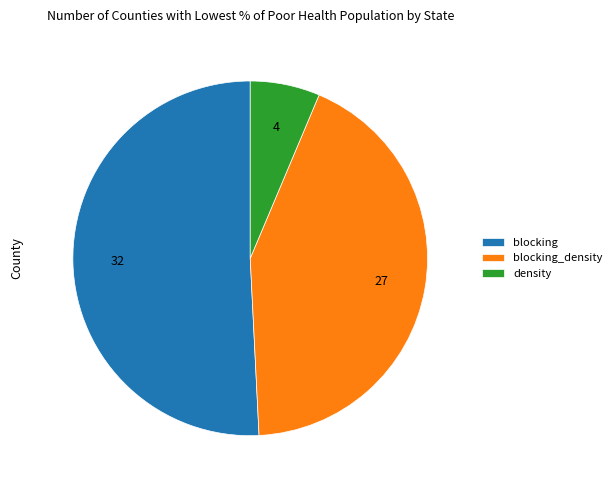

Is the sum of blocking and density greater than half?

Yes